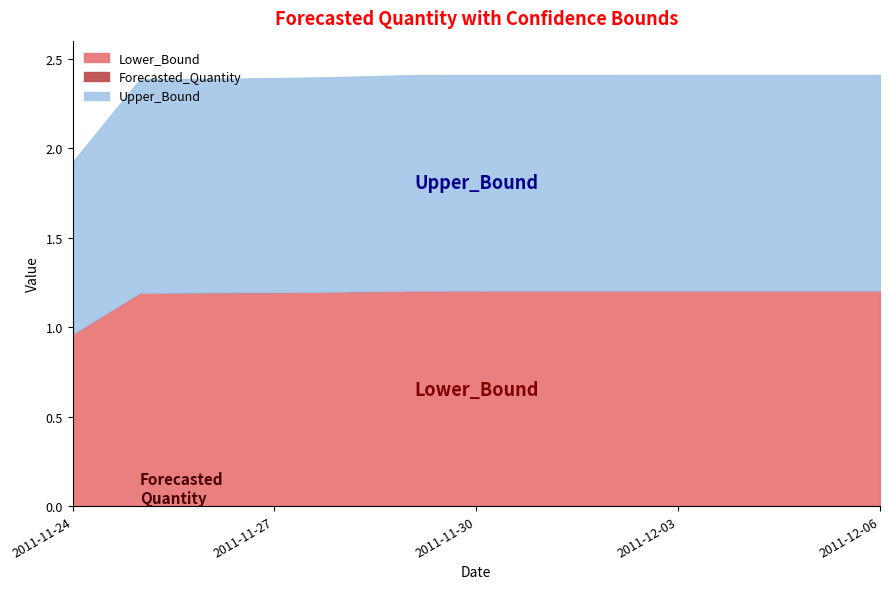

Between 2011-12-01 and 2011-12-03, which is larger?

2011-12-01